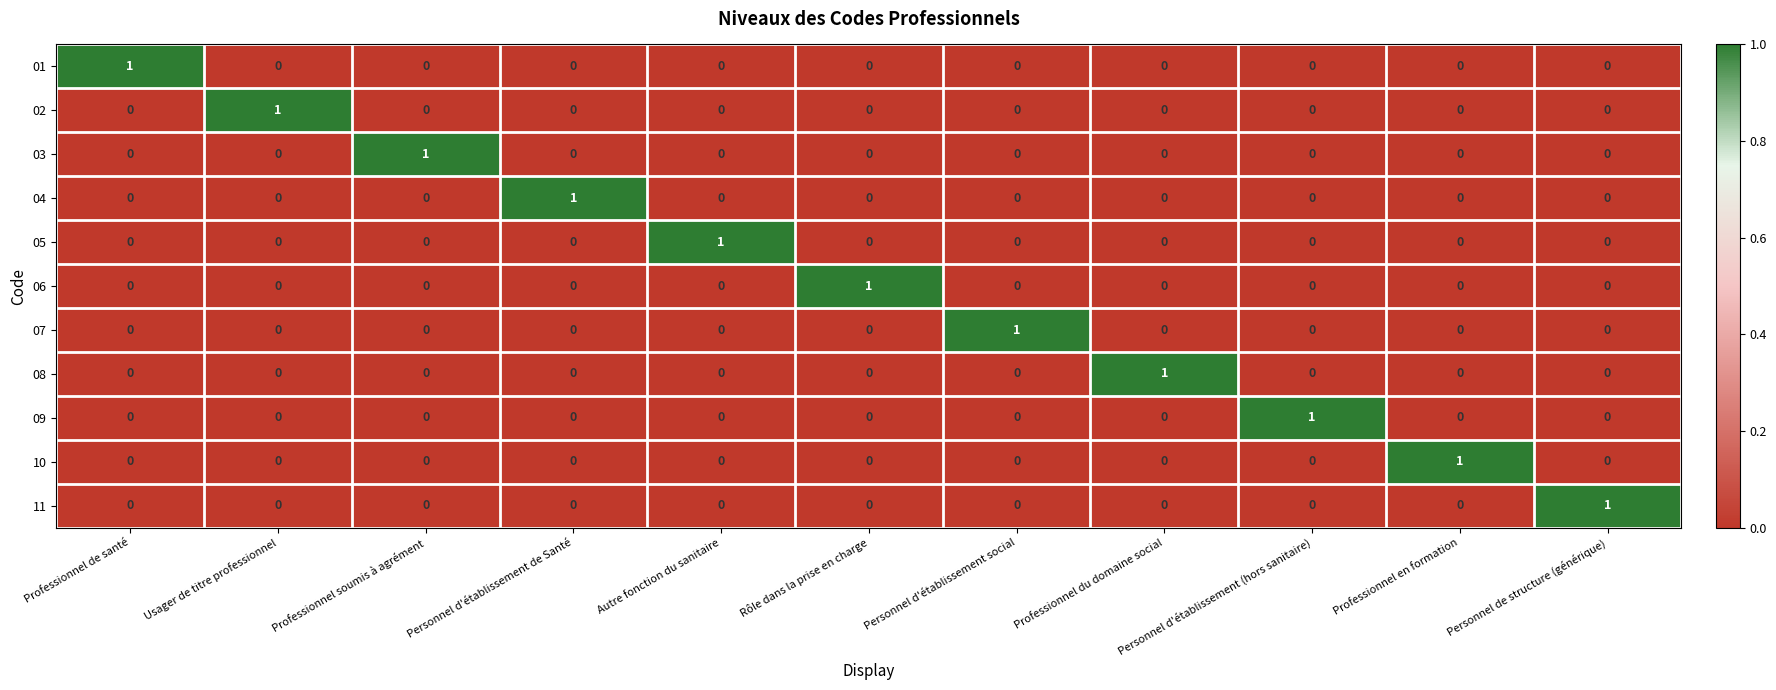

What is the spread (max minus min) of values at Personnel d'établissement social?

1